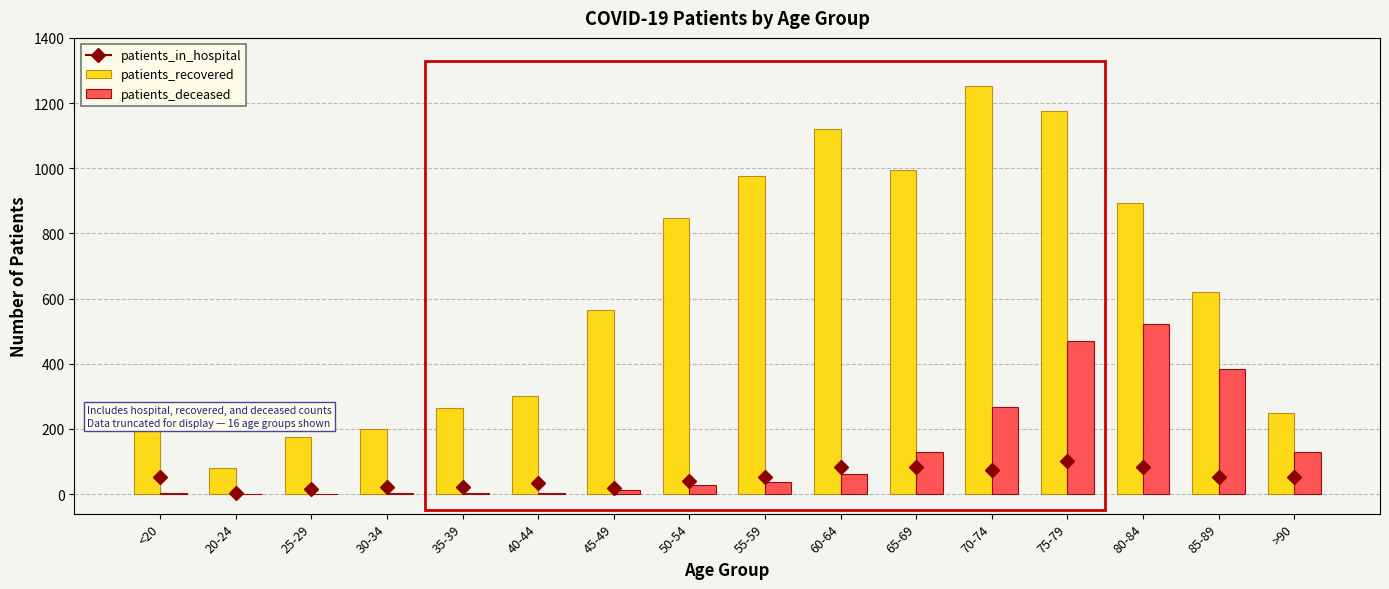

At which label is patients_recovered closest to 667?

85-89